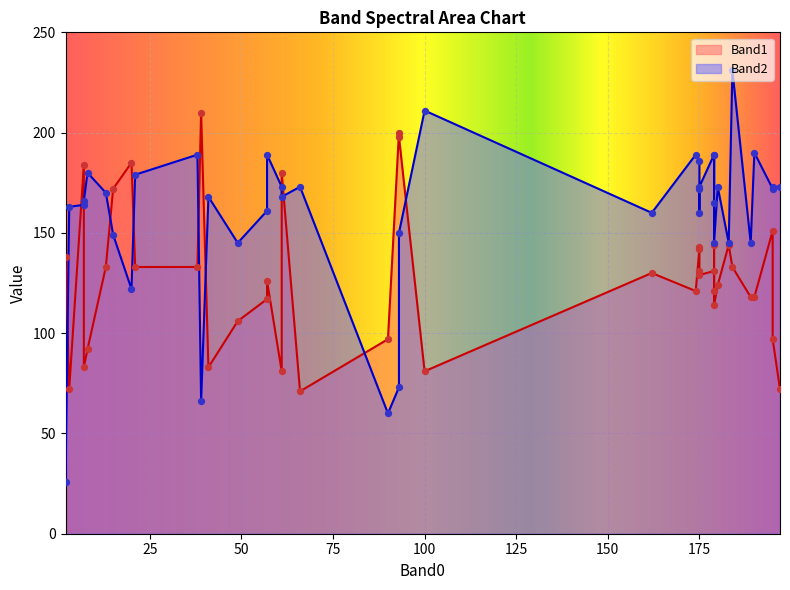

Which series contains the highest Y value?

Band2